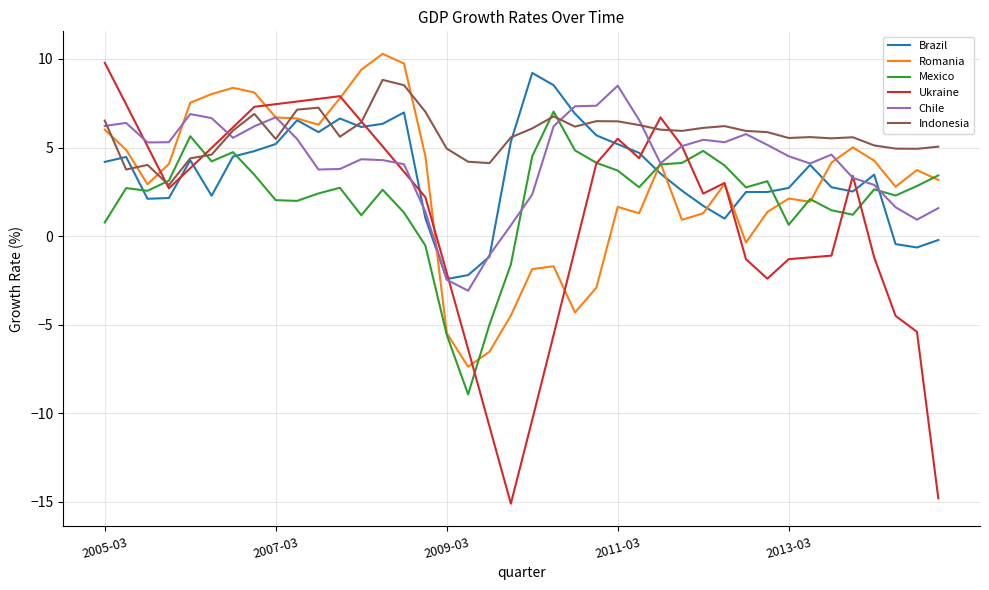

Which series has the largest range (max minus min)?

Ukraine